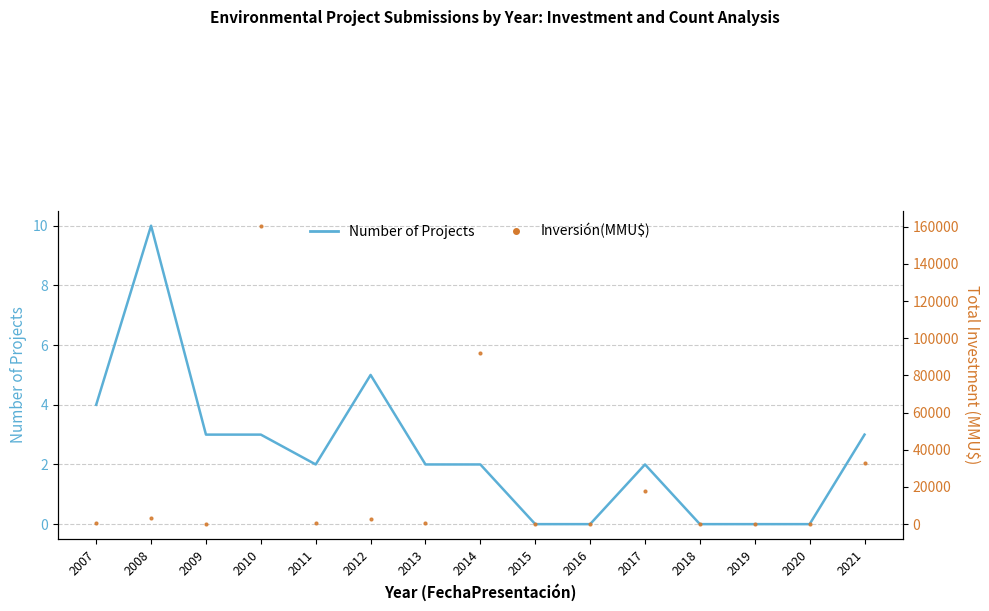

Which series has the largest total across all categories?

Inversión(MMU$)